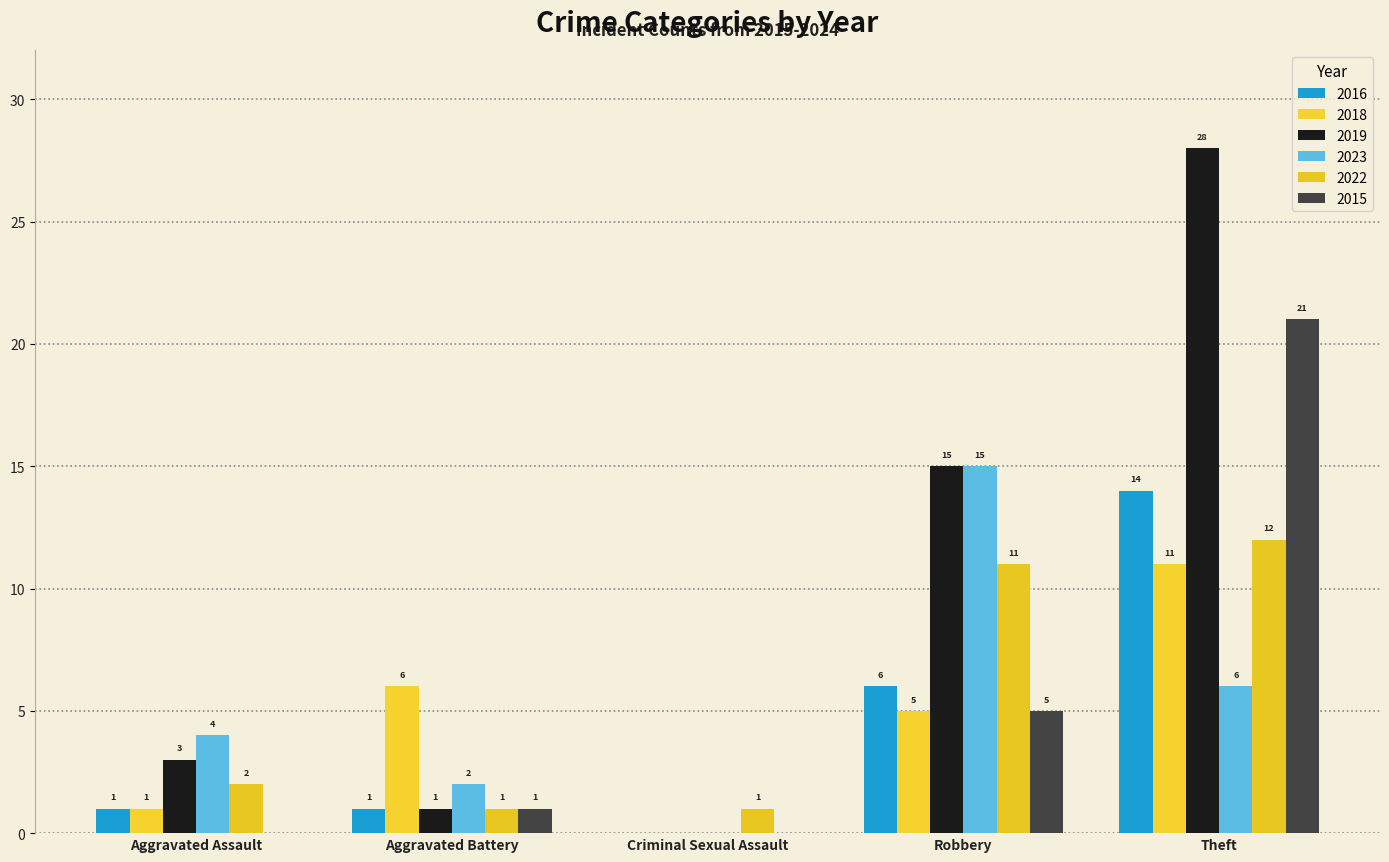

Count the number of categories in the chart.

5